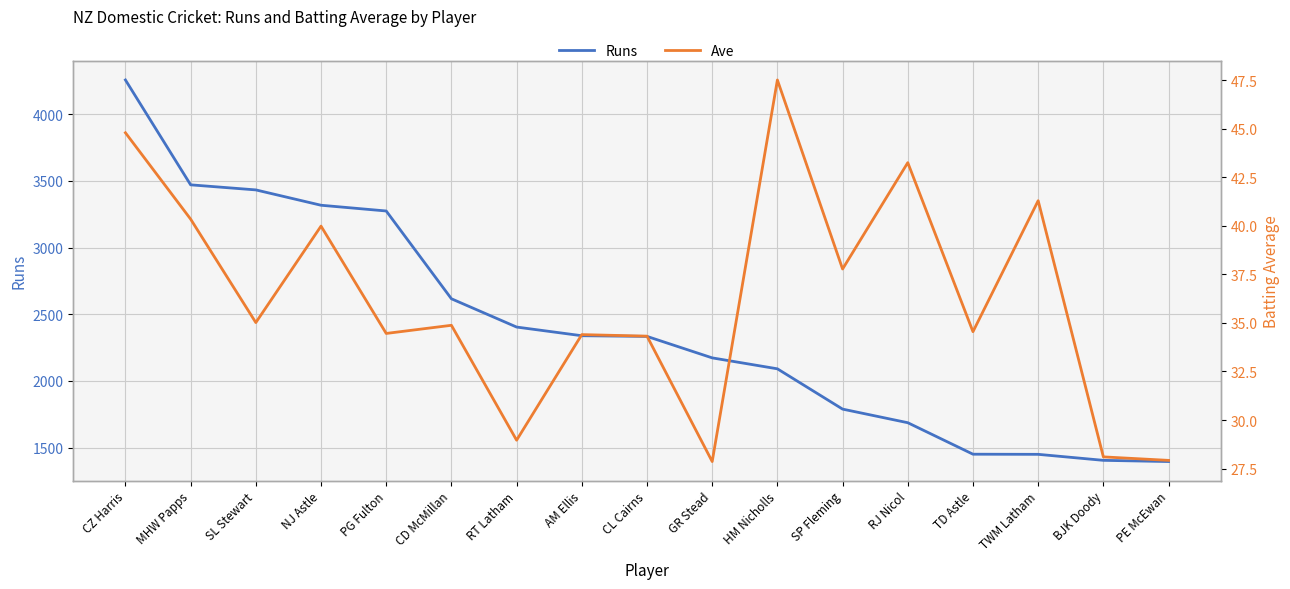

What is the highest value of the Runs series?

4256